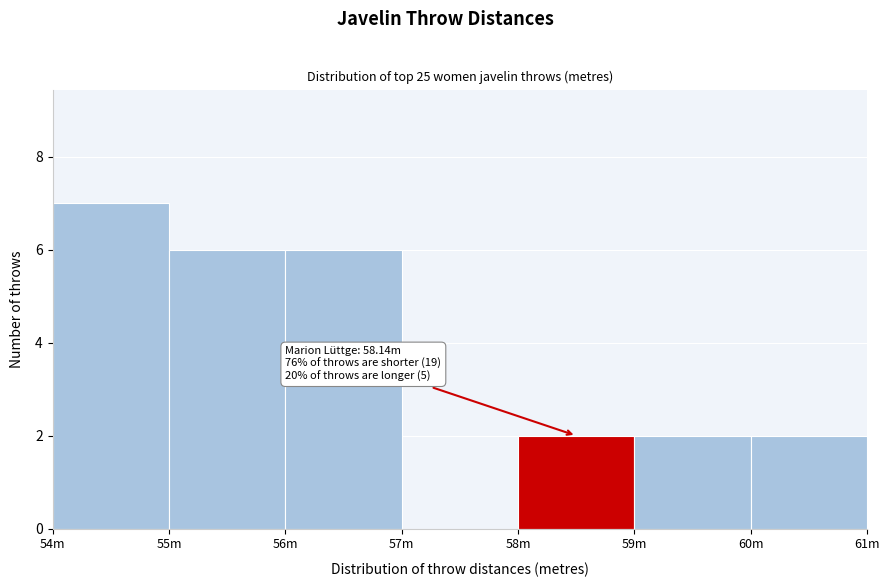

Reading left to right, what are all the values shown in this chart?

54m=7	55m=6	56m=6	57m=0	58m=2	59m=2	60m=2